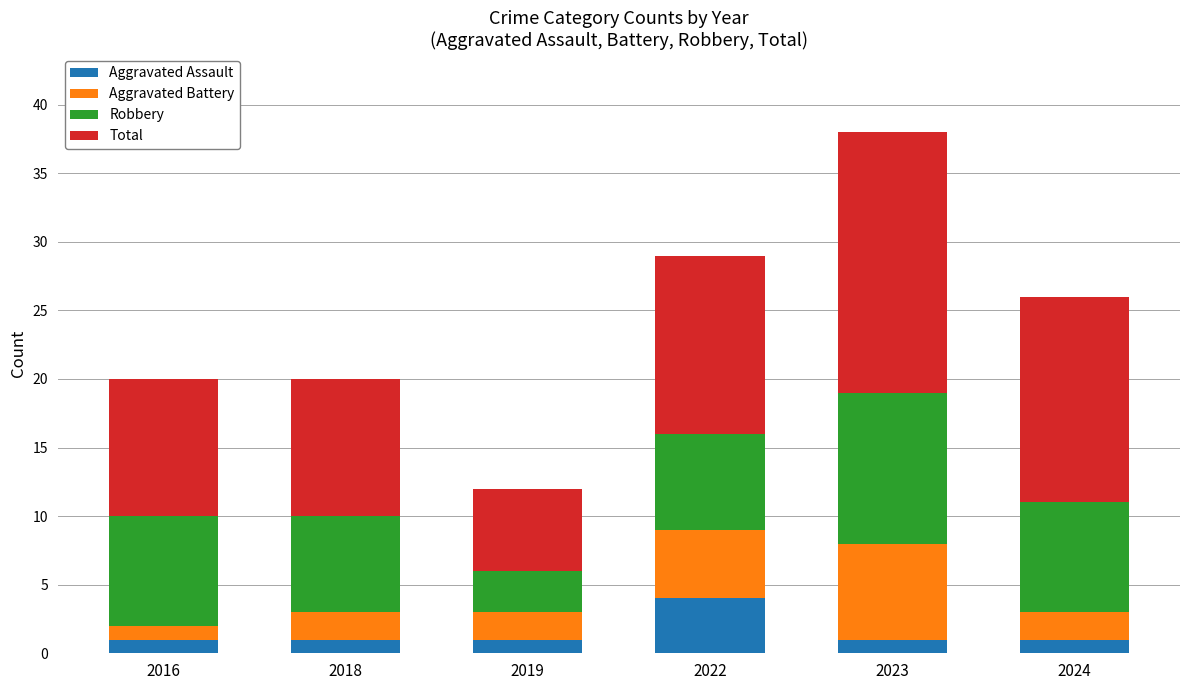

What is the maximum value for Aggravated Assault?

4